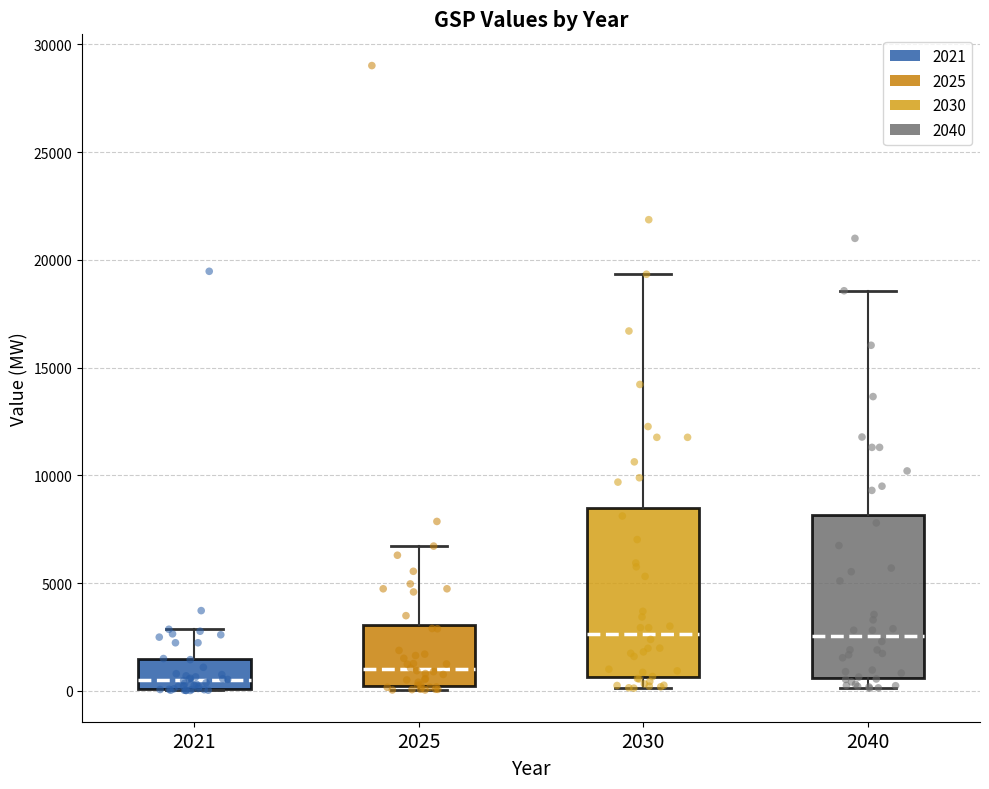

Reading left to right, read every box against the y-axis: the position of its median line, the range the box covers, and the ends of its whiskers. The values are not printed on the chart, so give them approximately, as read against the axis.

2021: median 500, box 0 to 1500, whiskers 0 to 3000
2025: median 1000, box 0 to 3000, whiskers 0 (just below the box's lower edge) to 6500
2030: median 2500, box 500 to 8500, whiskers 0 to 19500
2040: median 2500, box 500 to 8000, whiskers 0 to 18500